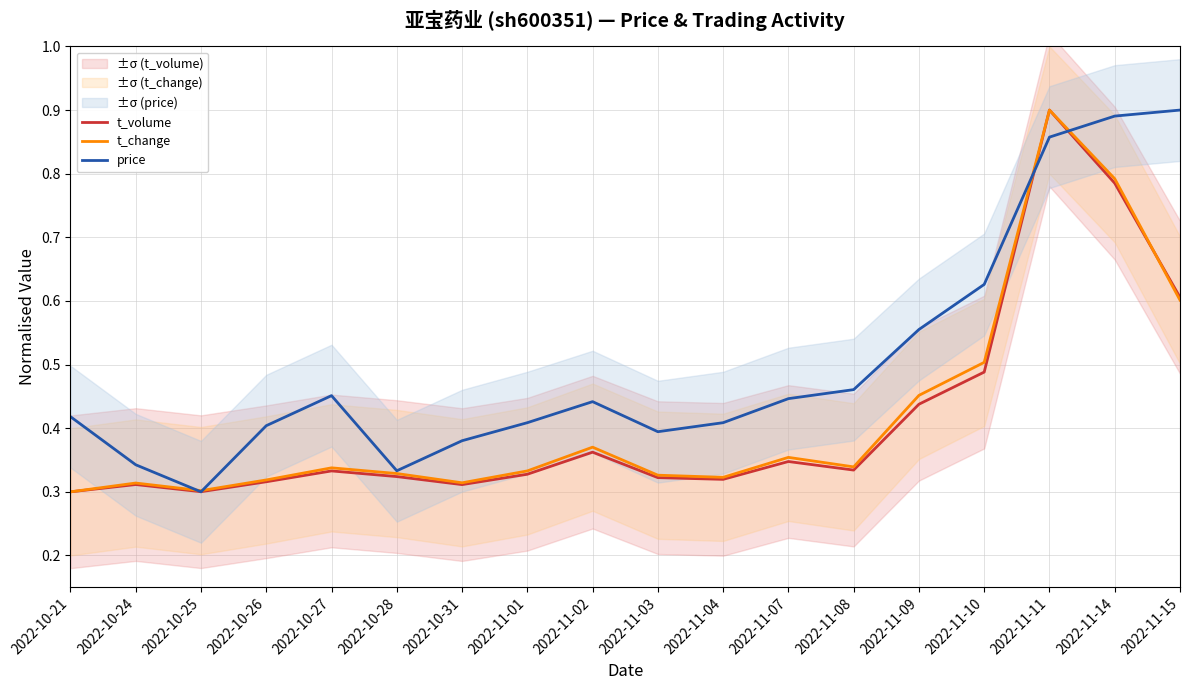

At which label does price reach its peak?

2022-11-15